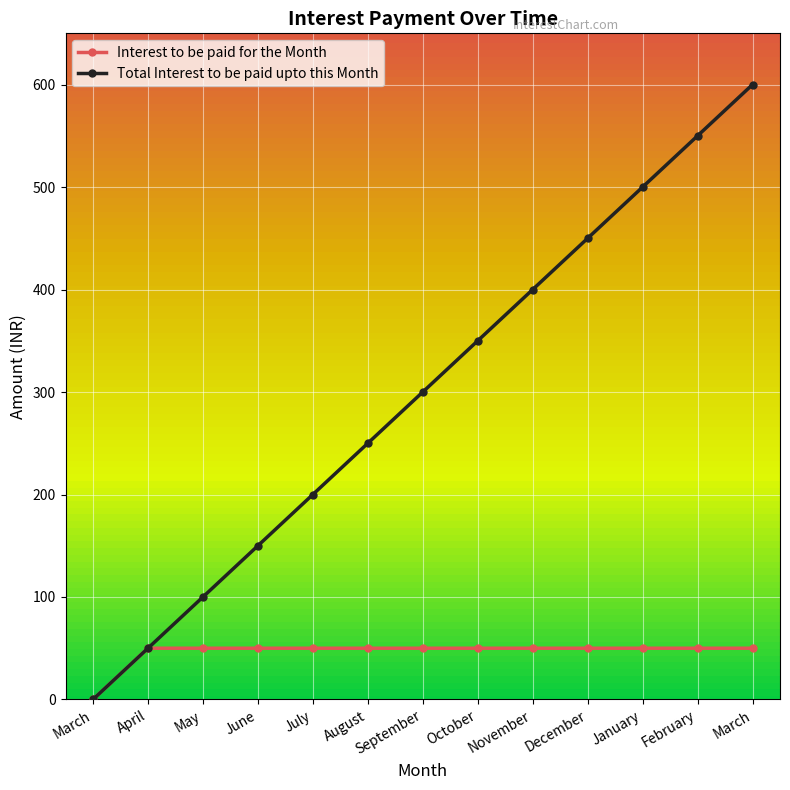

What is the sum of the Total Interest to be paid upto this Month values at July and March?

800